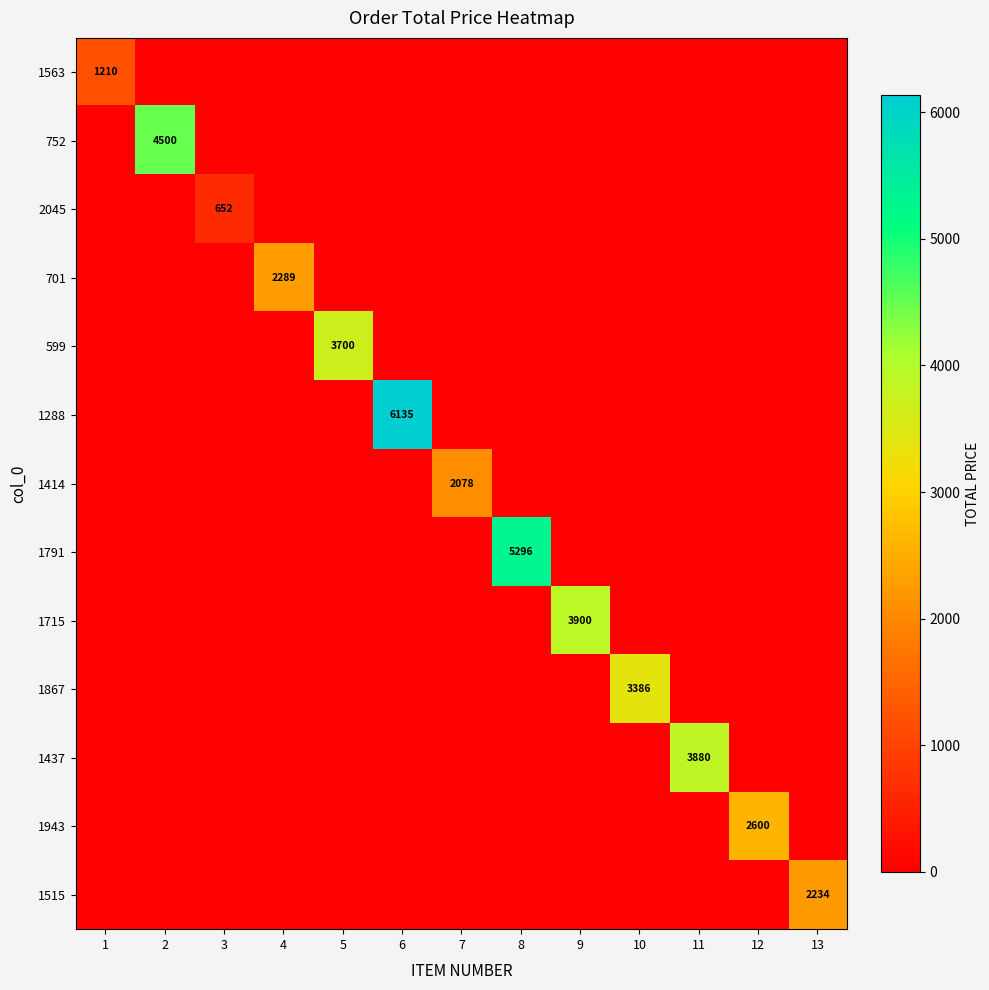

Which category has the highest value in the 599 series?

5